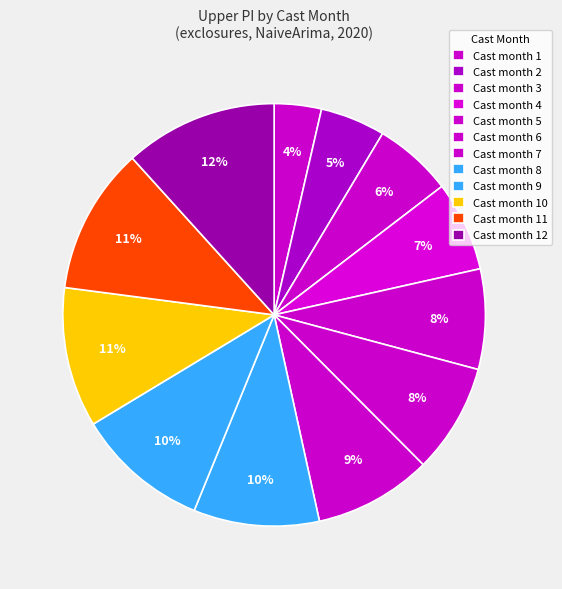

Does any single category account for the majority?

No